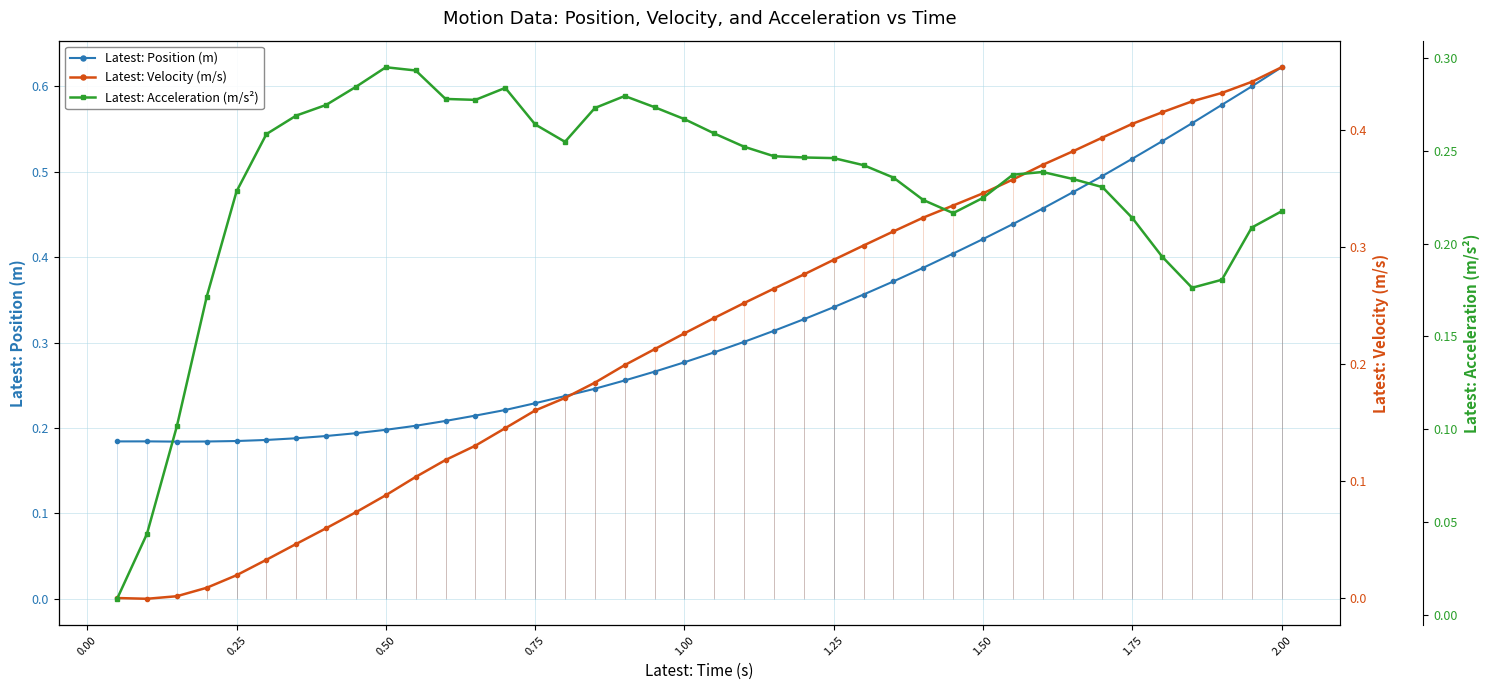

What are all the series names shown in the legend?

Latest: Position (m), Latest: Velocity (m/s), Latest: Acceleration (m/s²)